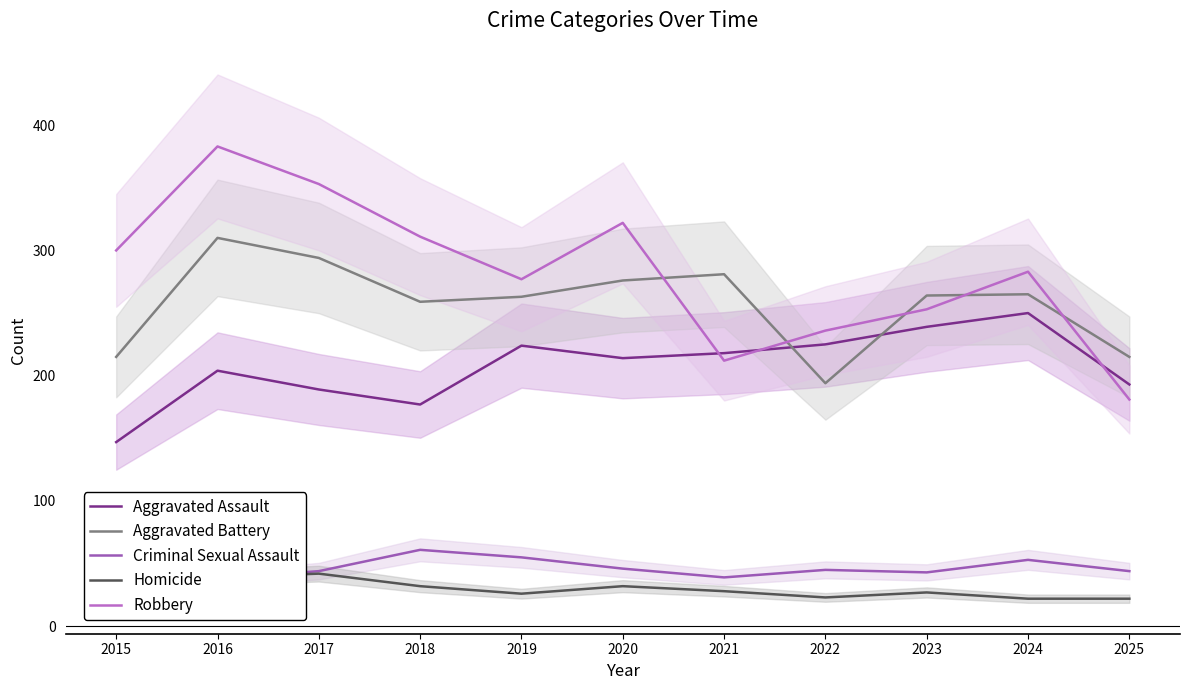

How many intersections are there between Robbery and Aggravated Assault?

3